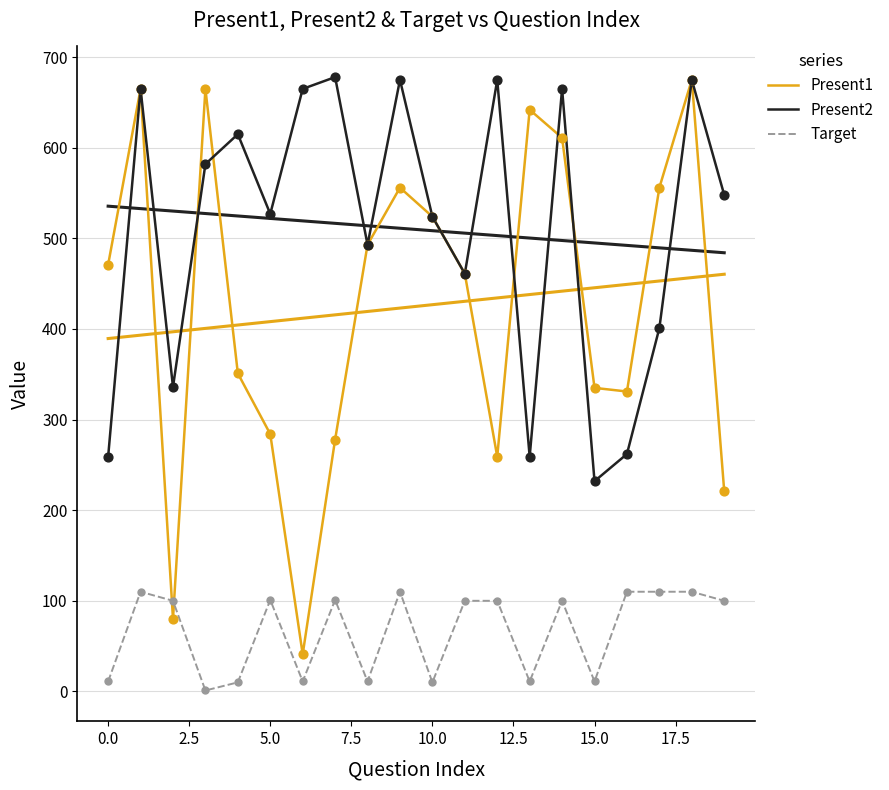

What are all the series names shown in the legend?

Present1, Present2, Target